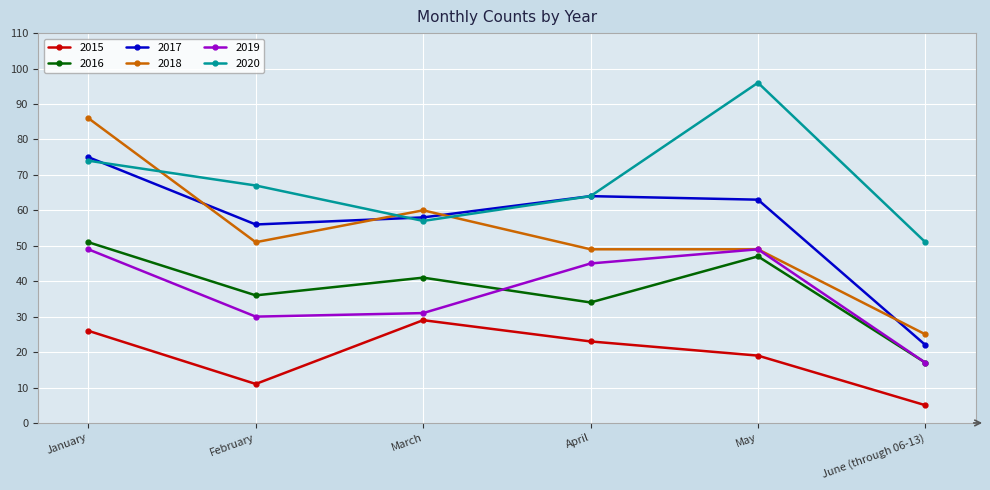

What is the maximum value for 2018?

86